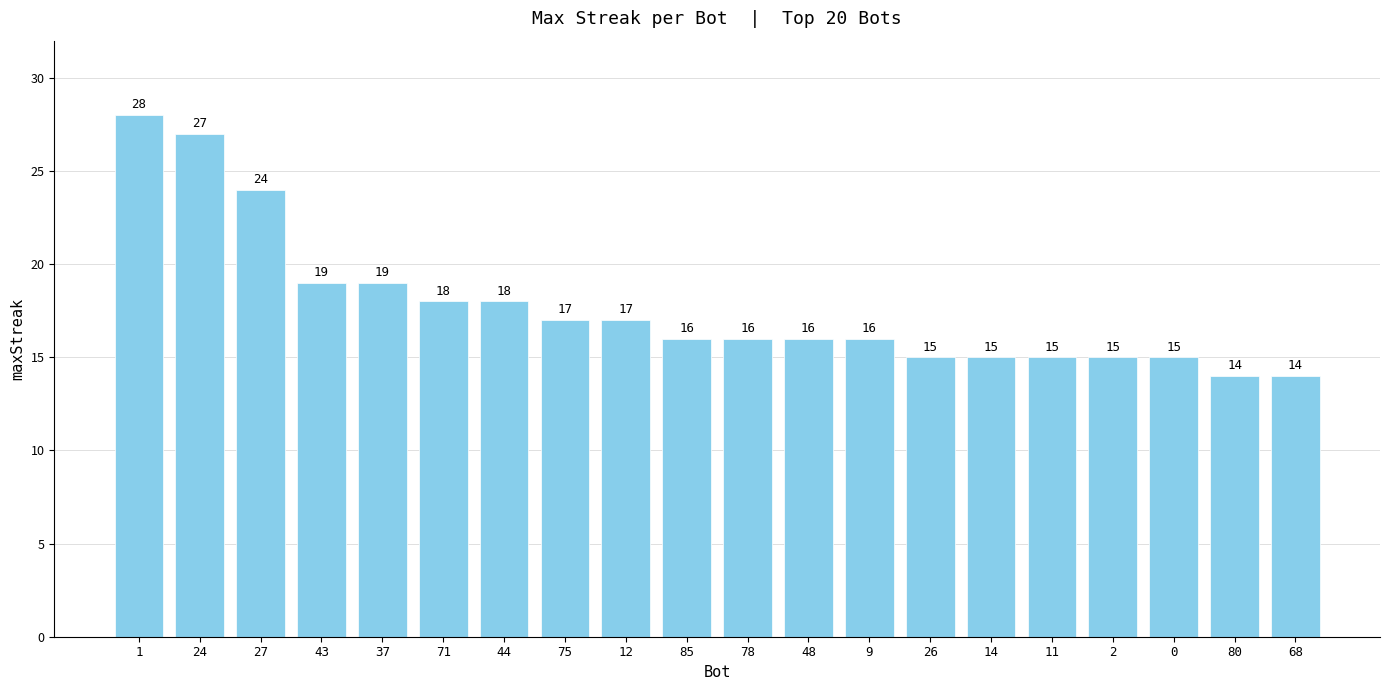

How many bars are there in total?

20